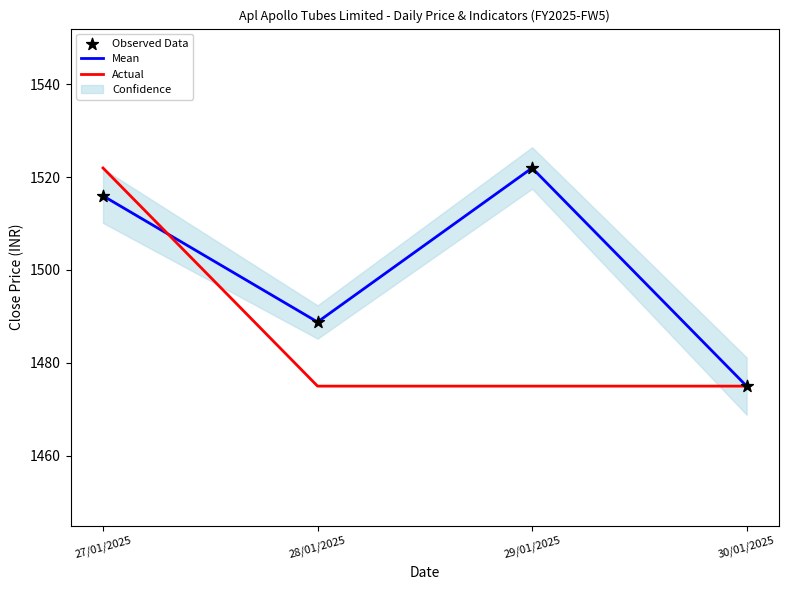

Is the value of Actual at 29/01/2025 greater than the value of Observed Data at 28/01/2025?

No